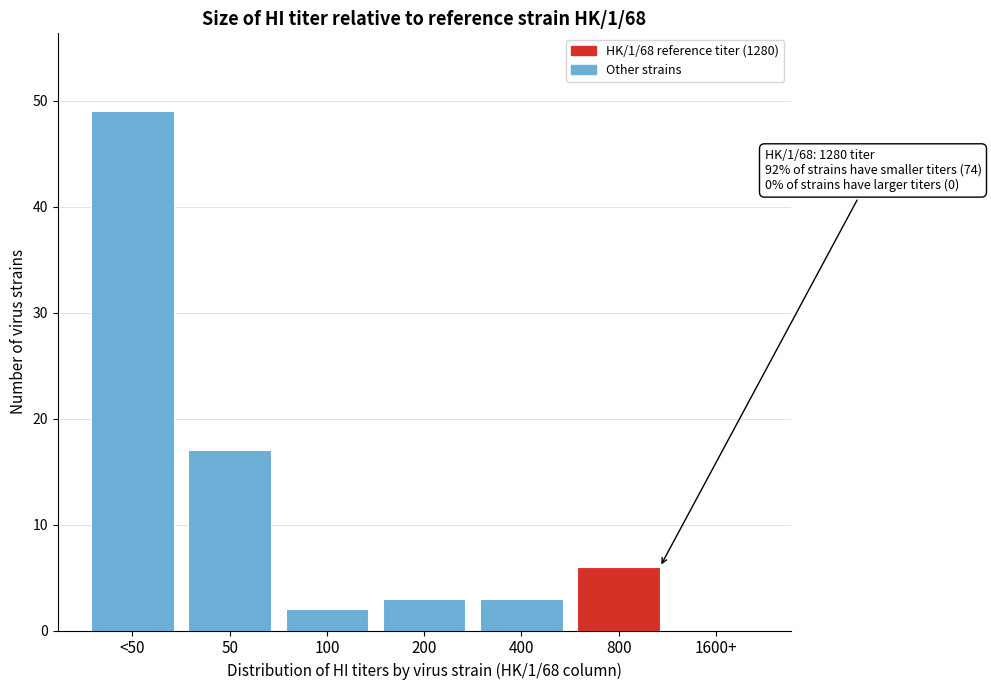

Reading left to right, what are all the values shown in this chart?

<50=49	50=17	100=2	200=3	400=3	800=6	1600+=0